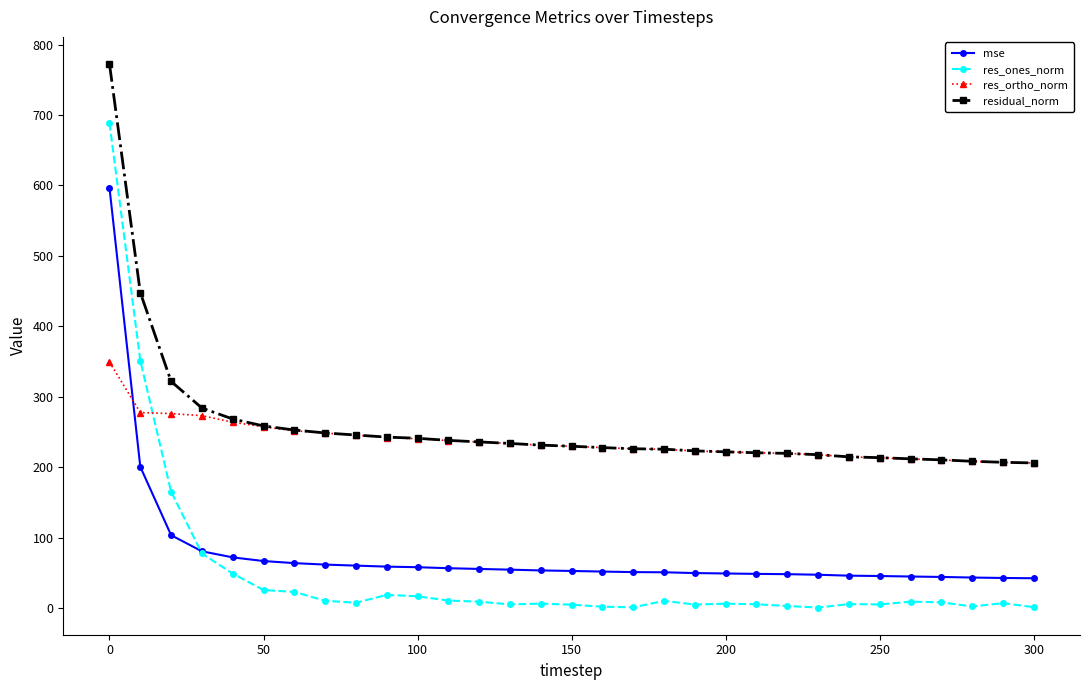

Which series has the largest range (max minus min)?

res_ones_norm